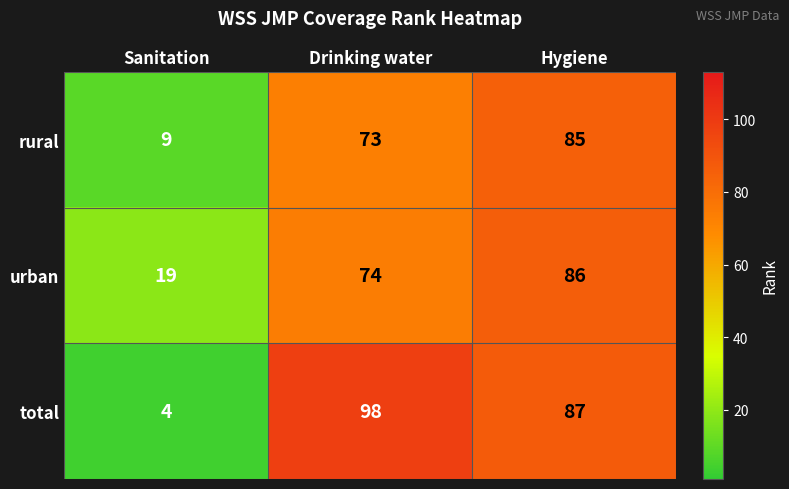

Rank the series by their maximum value, from highest to lowest.

total, urban, rural